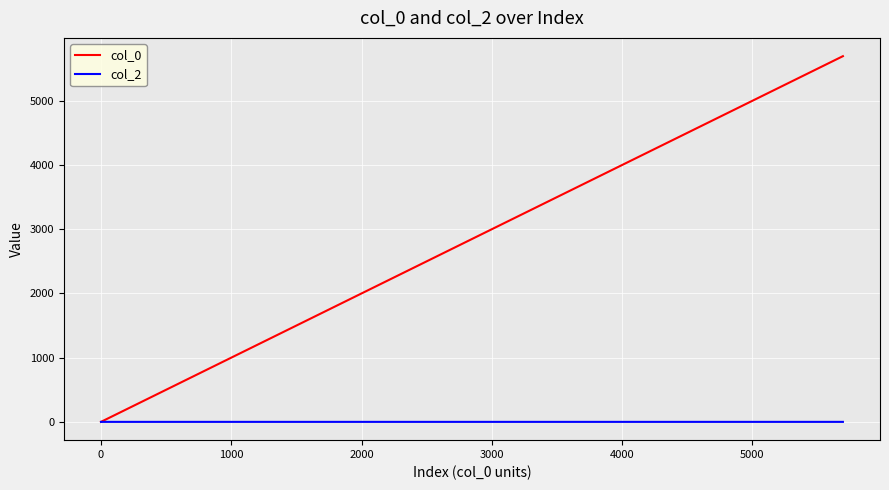

What are all the series names shown in the legend?

col_0, col_2